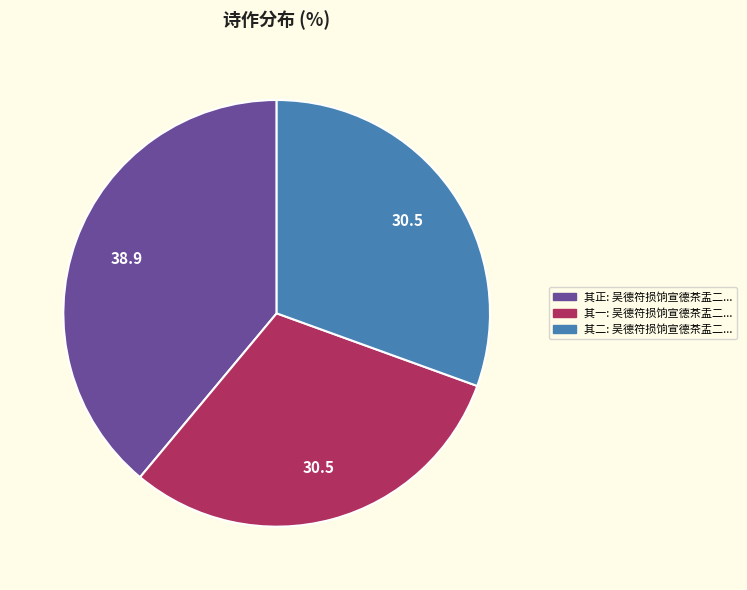

Is there a majority slice in this chart?

No